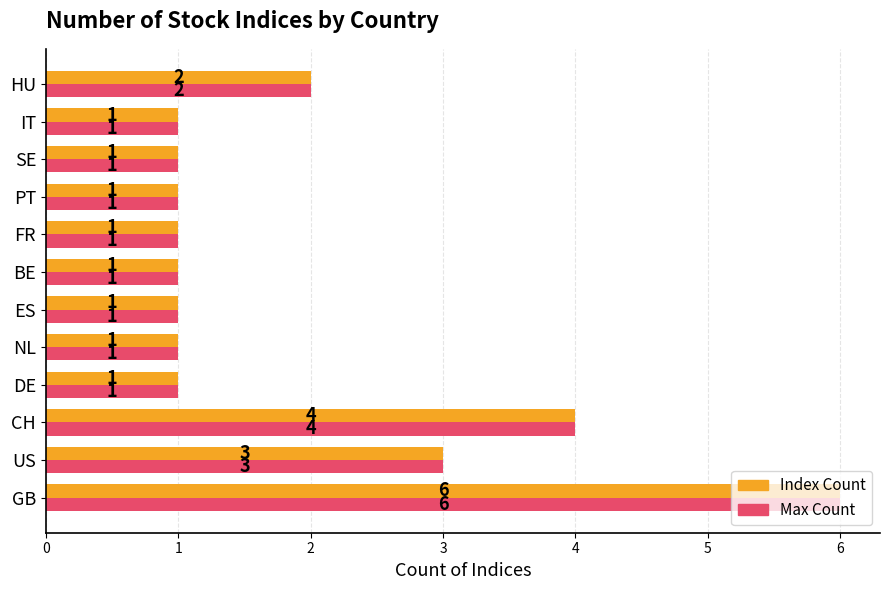

At which category does the chart reach its peak across all series?

GB